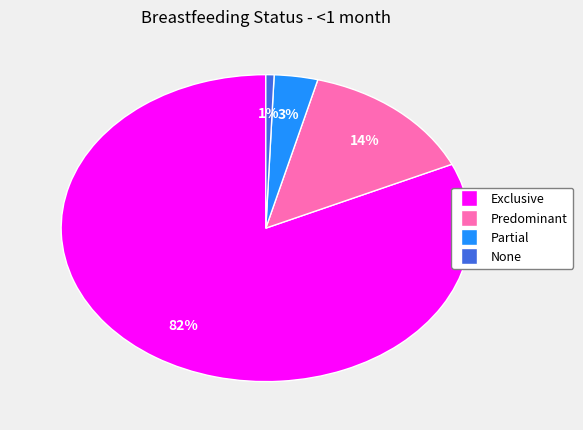

What percentage is the Partial slice, to the nearest percent?

3%